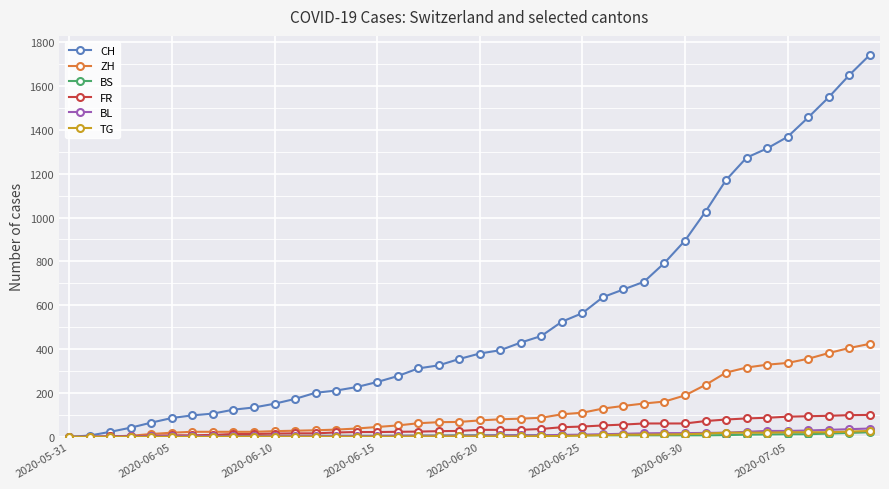

How many lines are shown in the chart?

6